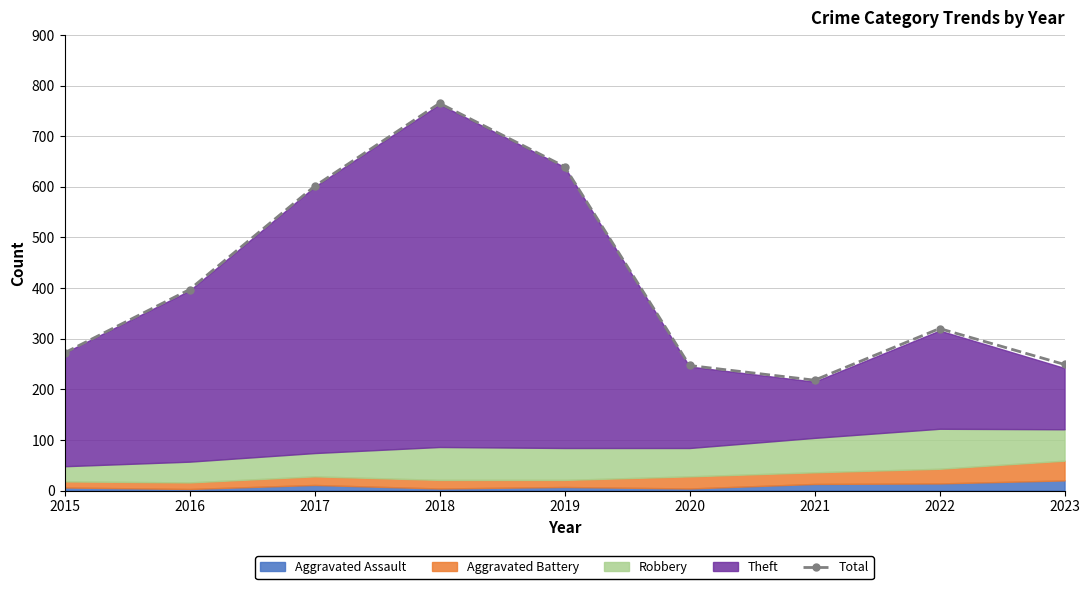

How many interior local peaks (higher than both neighbors) does the data have?

2